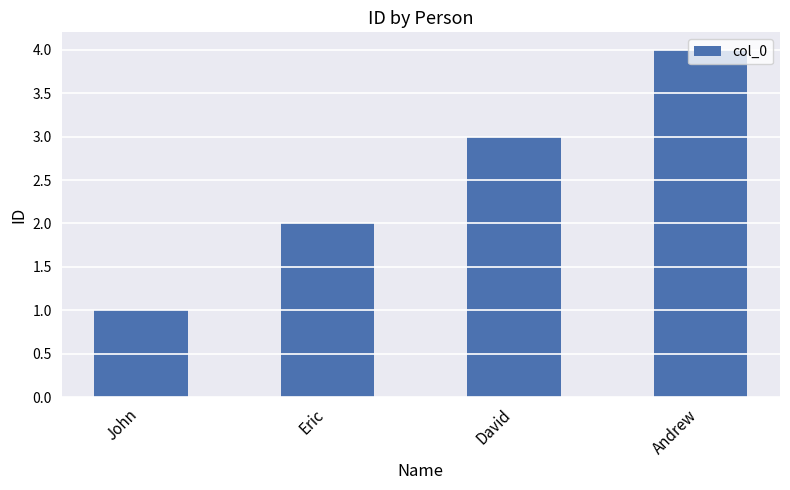

Reading right to left, transcribe all the data shown in this chart.

Andrew=4	David=3	Eric=2	John=1